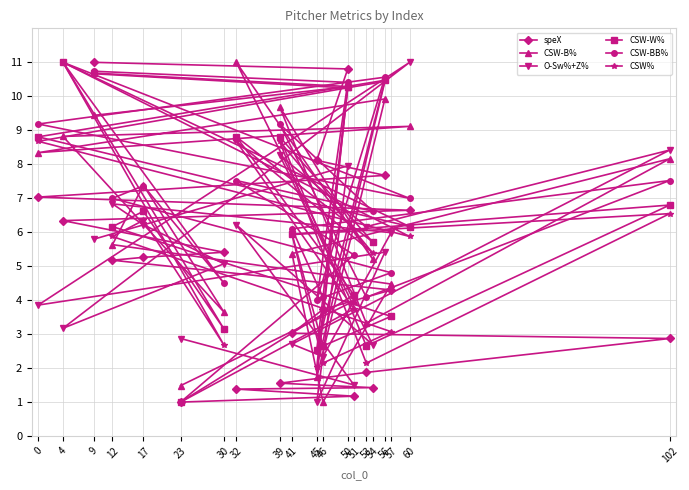

At which label is speX closest to 6?

4